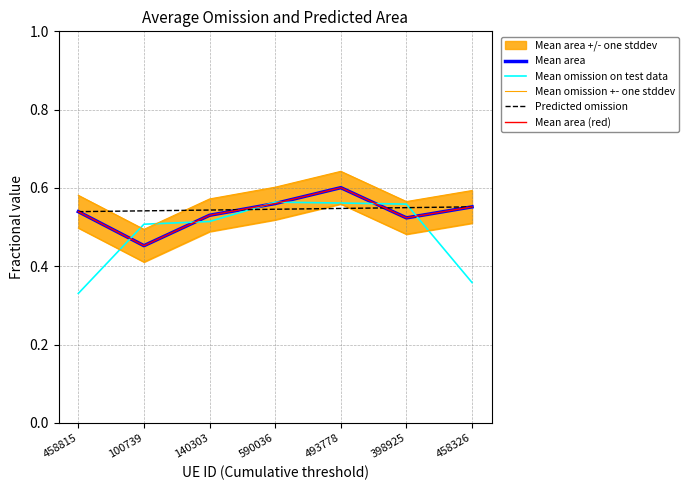

Which category has the highest value in the Predicted omission series?

458326